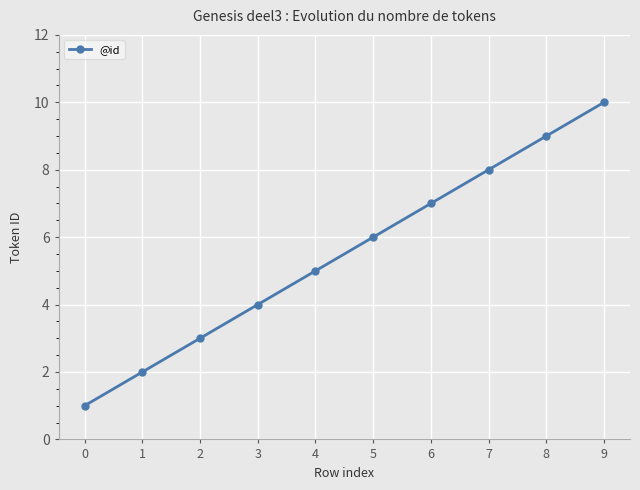

Is this an area chart (filled region under the line)?

No